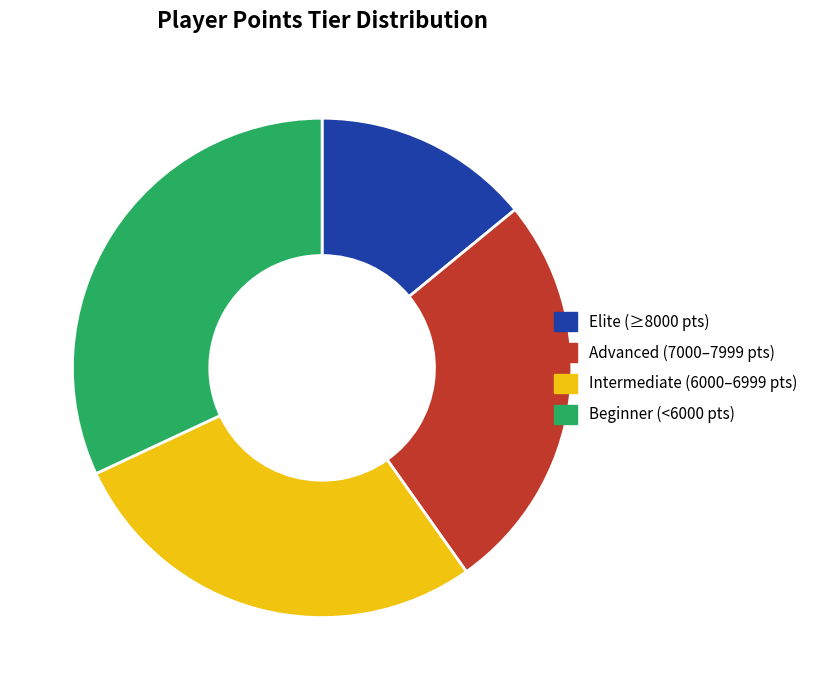

Is it true that Advanced (7000–7999 pts) is 26% of the pie?

True